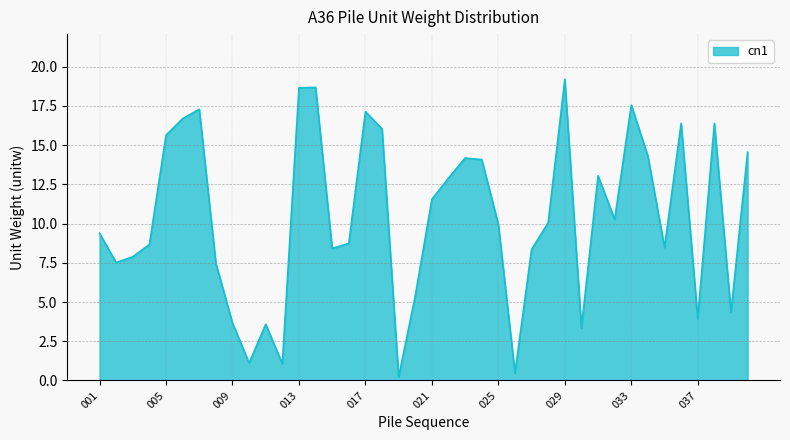

What is the maximum value shown in the chart?

19.2